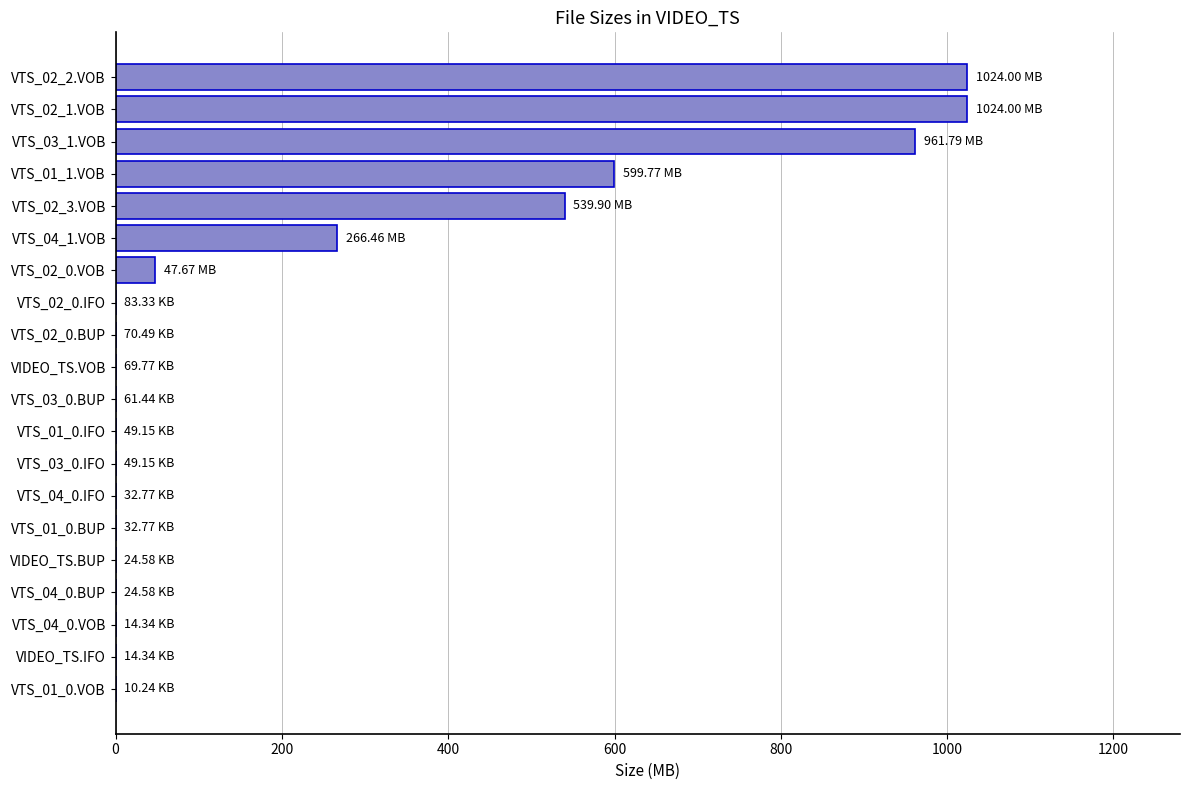

What is the sum of all values?

4464.1